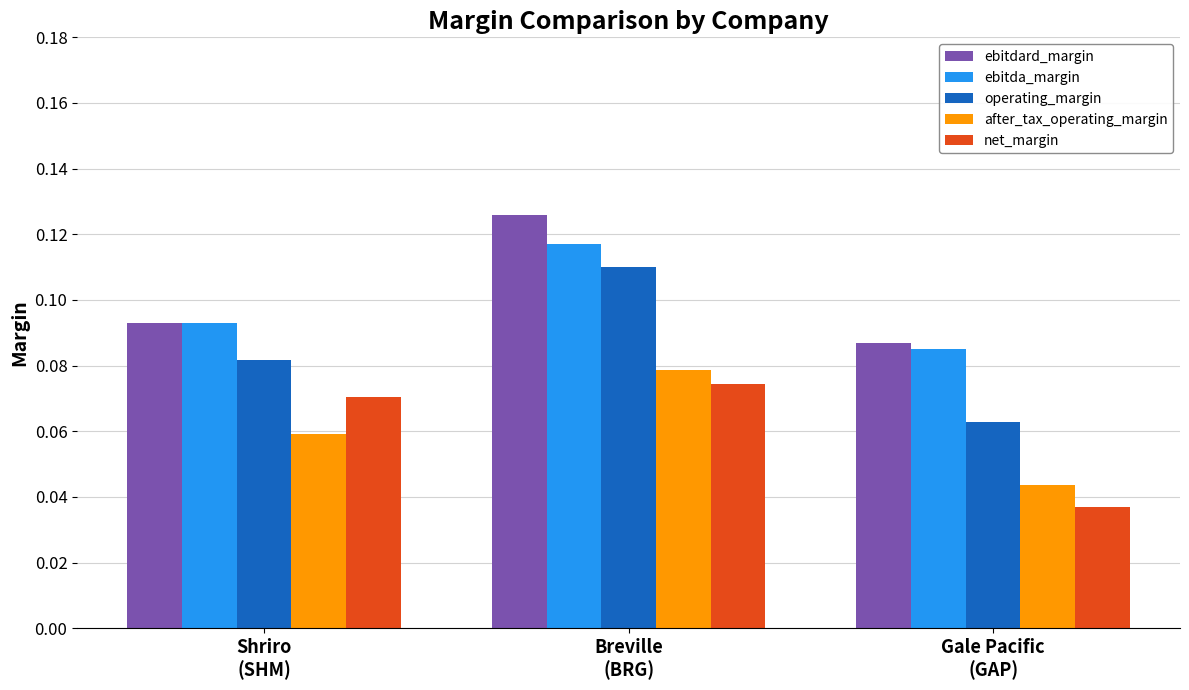

Count the net_margin values in the range 0 to 1.

3